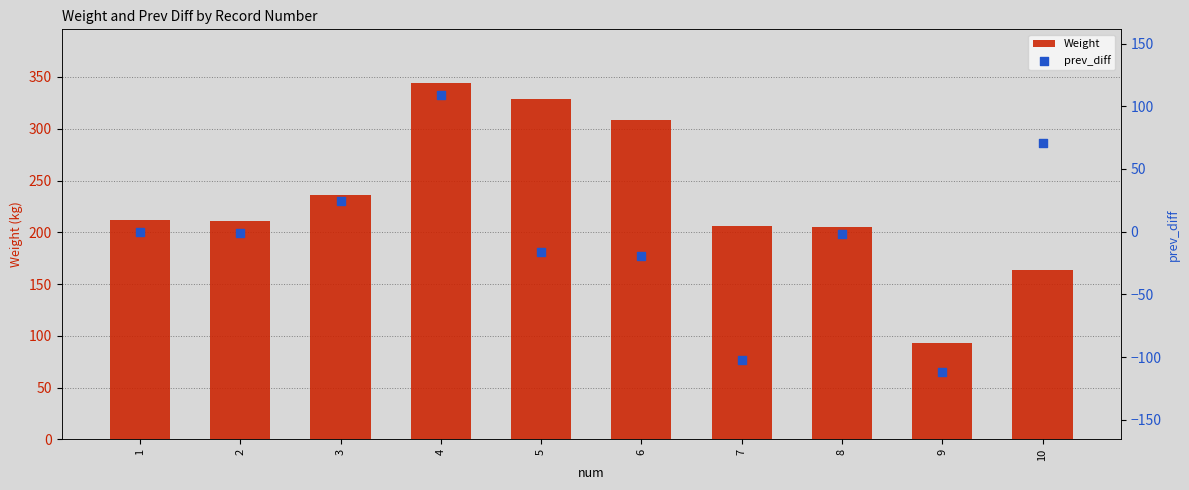

What is the total value across all series at 7?

104.5